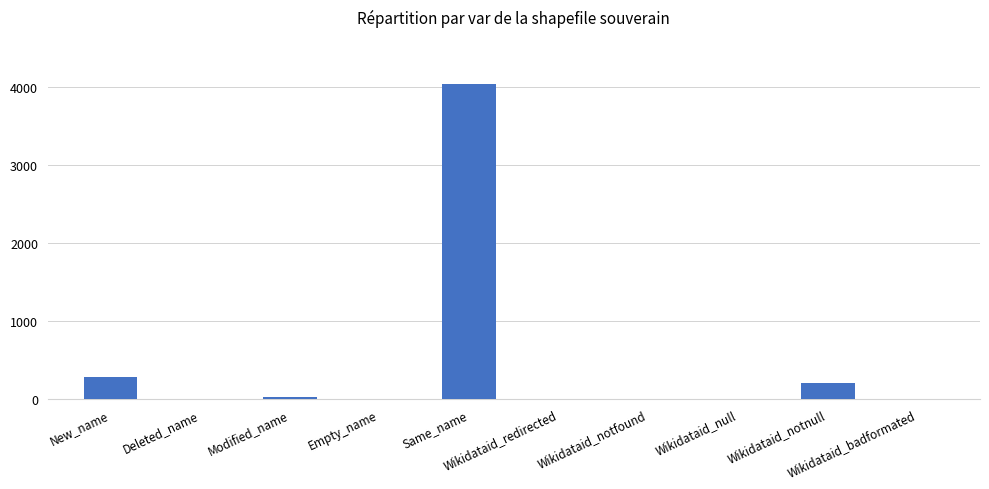

The value at New_name is 421. True or false?

False